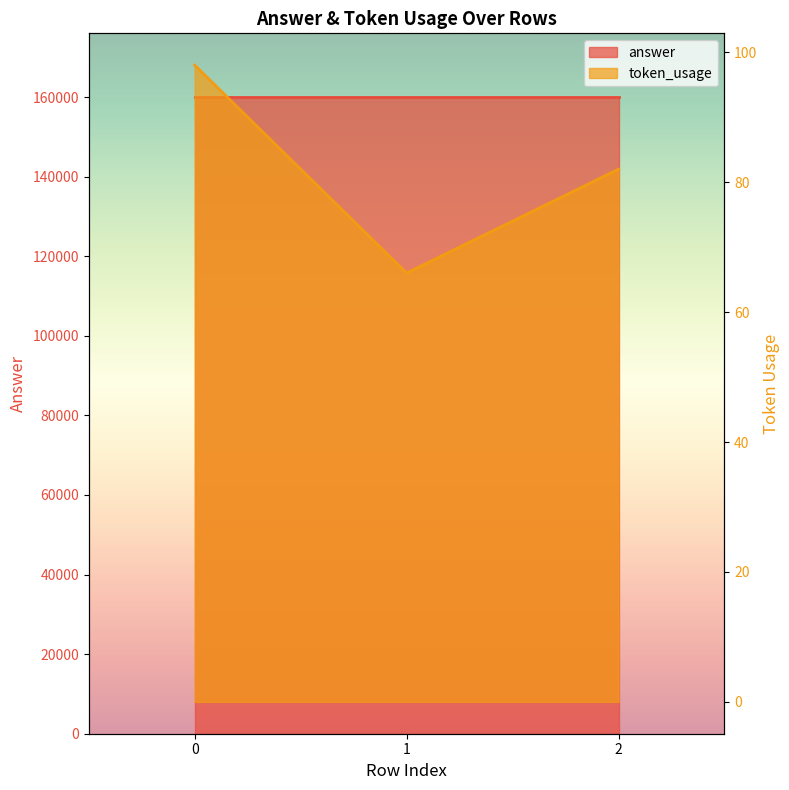

Read the value at 2.

82